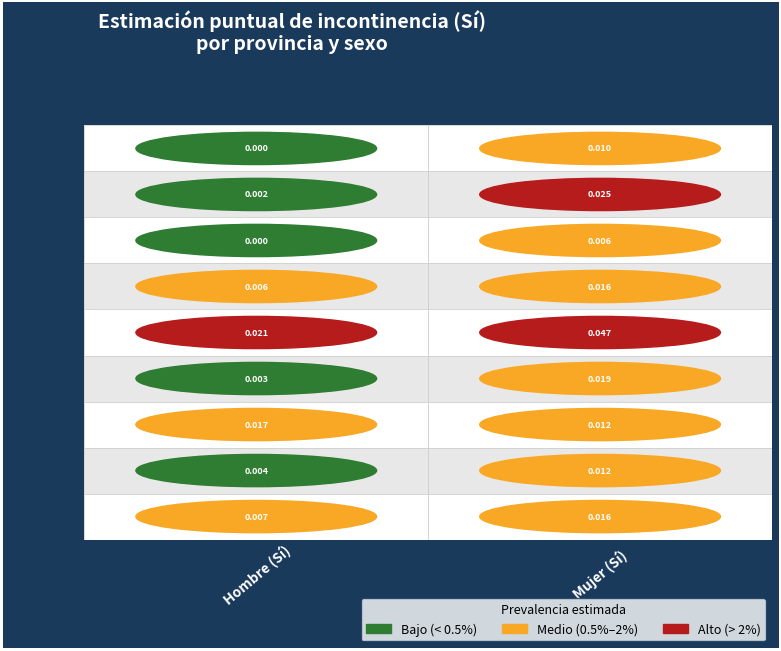

At how many categories does at least one series exceed 0?

2